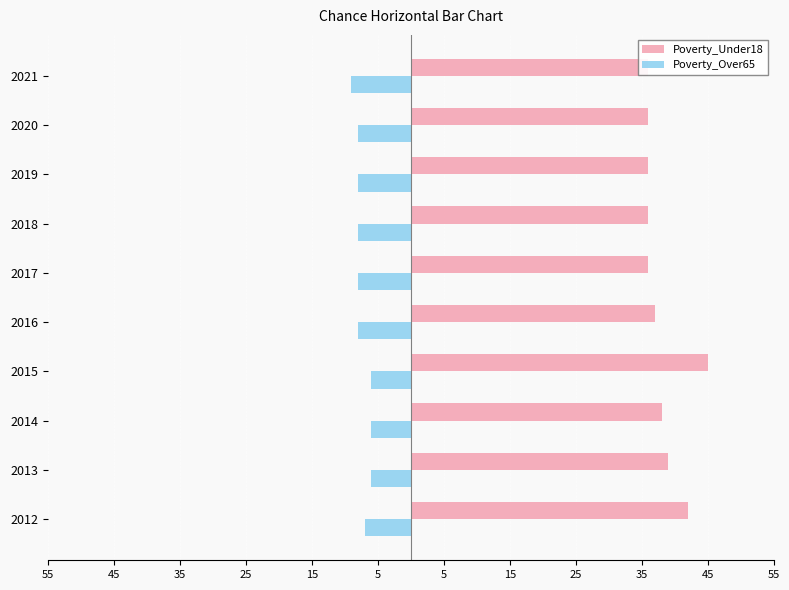

The value of Poverty_Over65 at 2019 is -12. True or false?

False